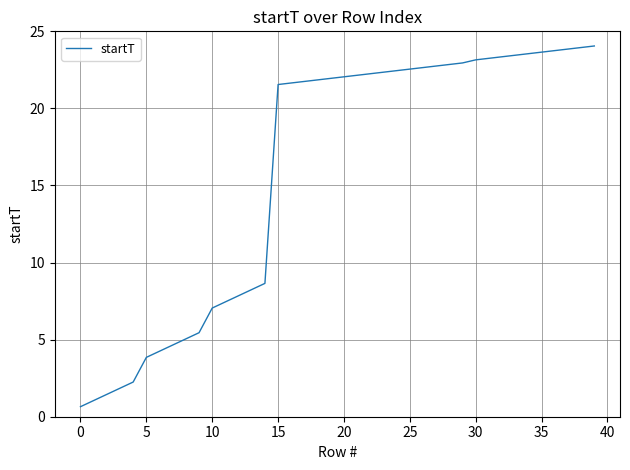

What is the minimum value shown in the chart?

0.7